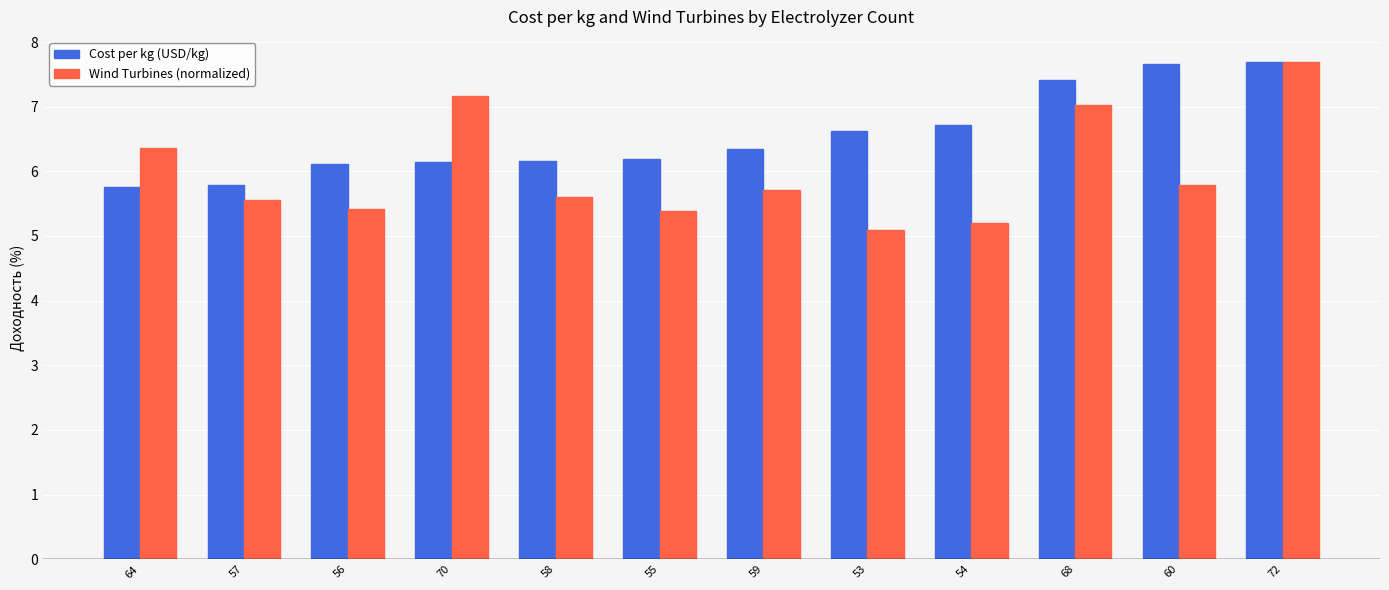

What are all the series names shown in the legend?

Cost per kg (USD/kg), Wind Turbines (normalized)